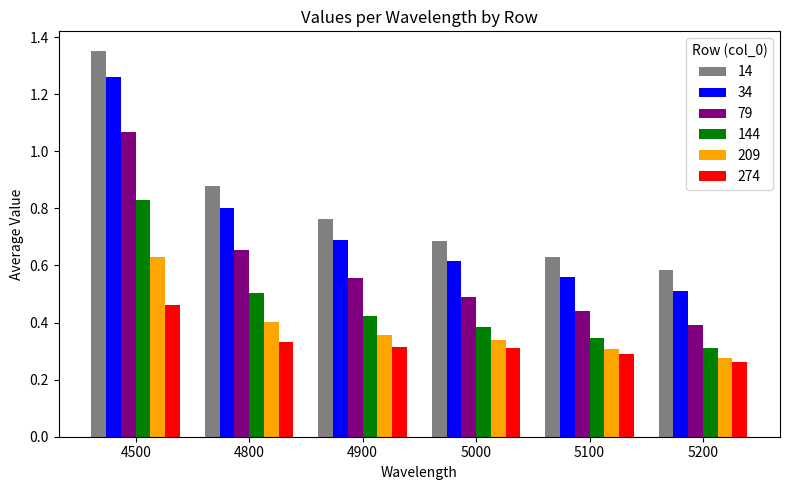

How many 79 values are between 0 and 1?

5